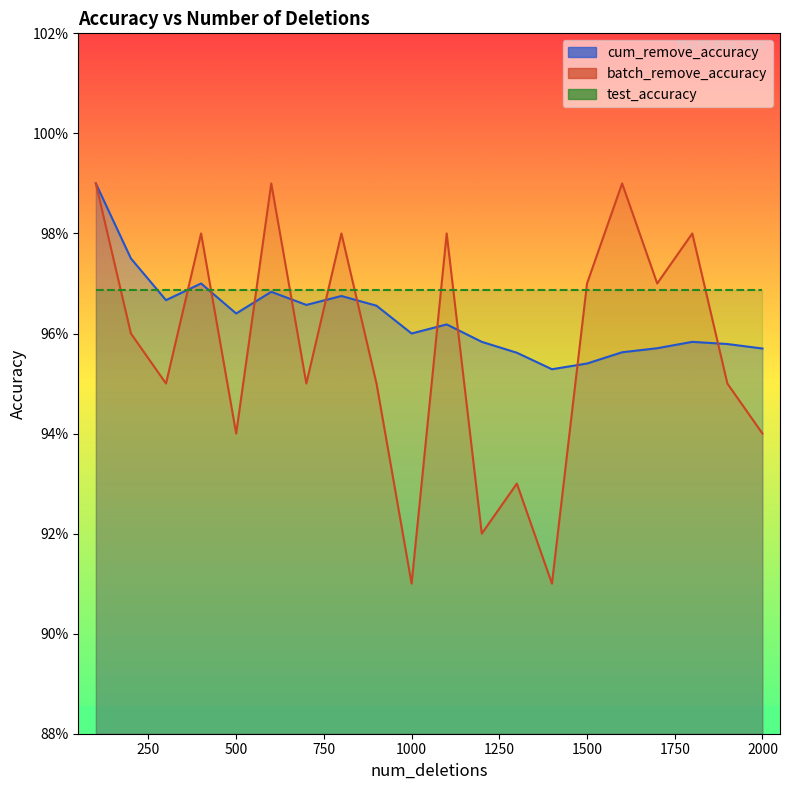

What is the minimum value shown in the chart?

0.9